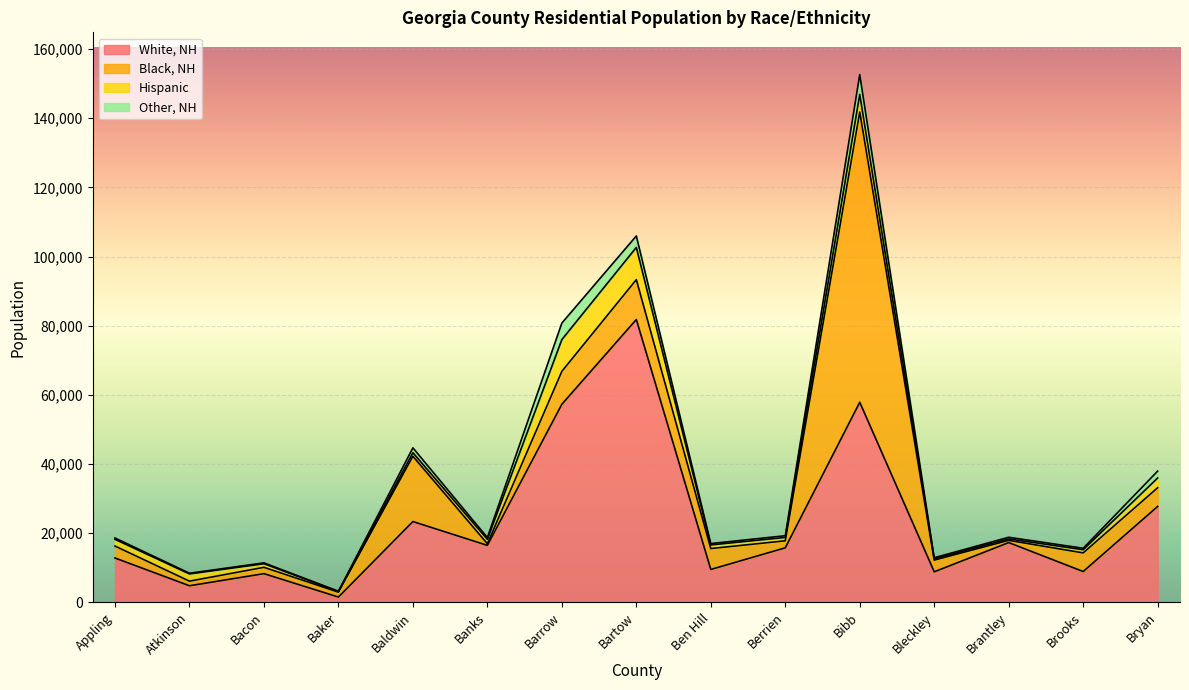

Is the value of Black, NH at Baker greater than the value of Other, NH at Barrow?

No